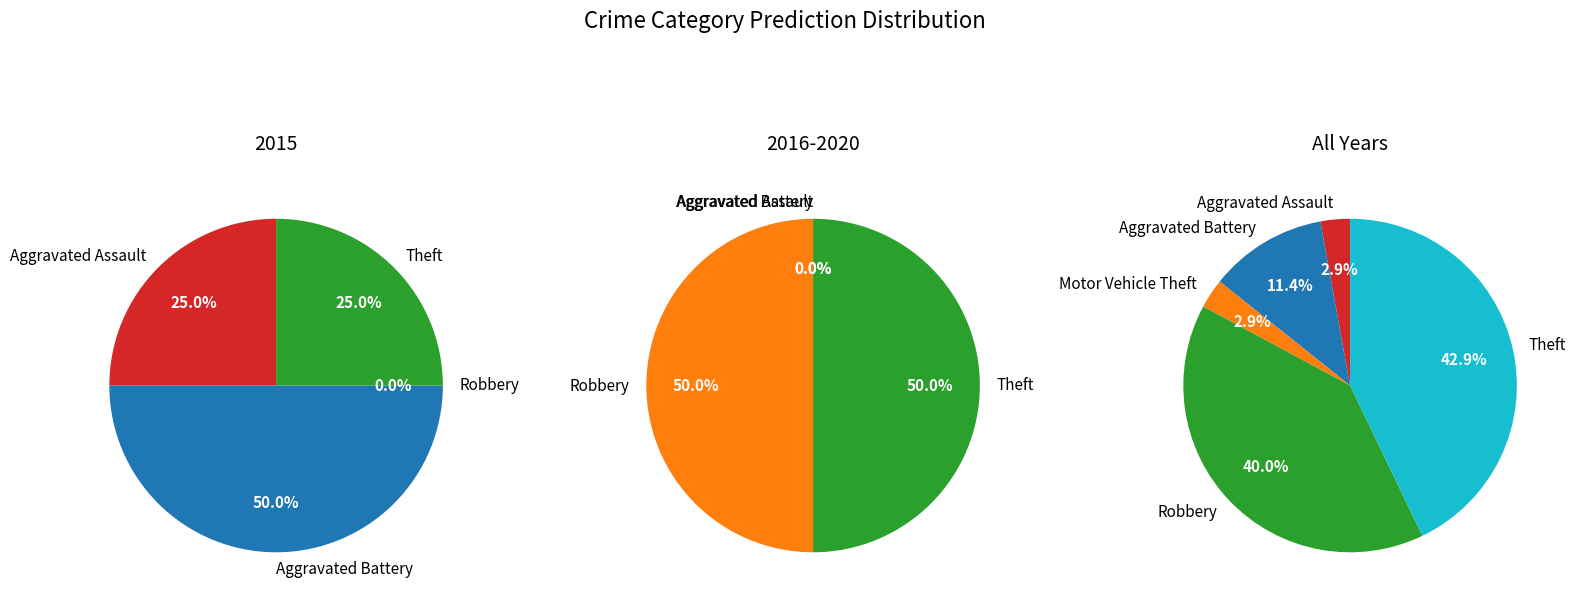

The Motor Vehicle Theft slice represents 6% of the pie. True or false?

False